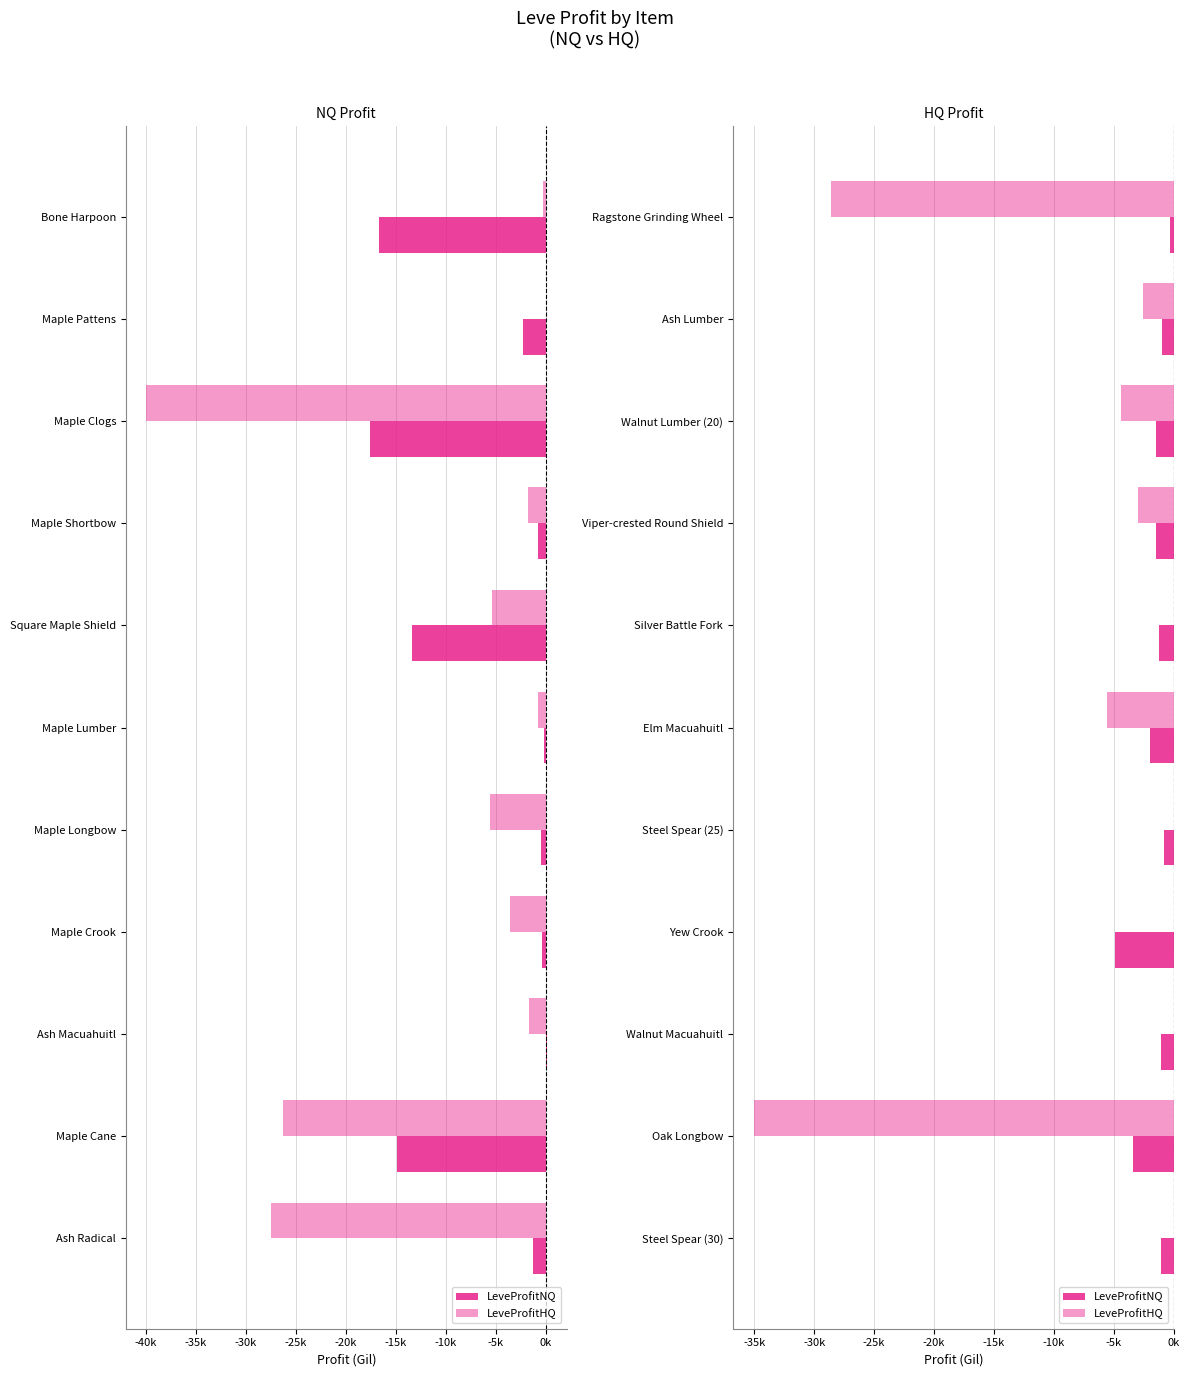

What is the sum of the LeveProfitNQ values at Steel Spear (25) and Viper-crested Round Shield?

-2303.4